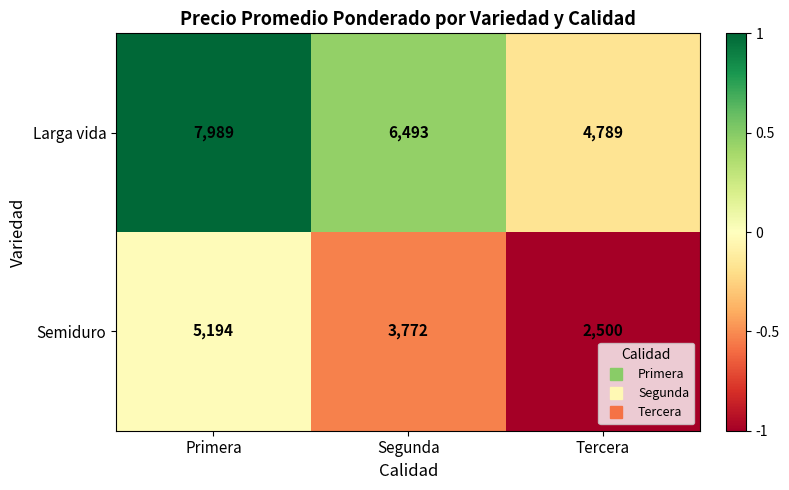

What is the difference between the maximum and minimum values in the Larga vida series?

3200